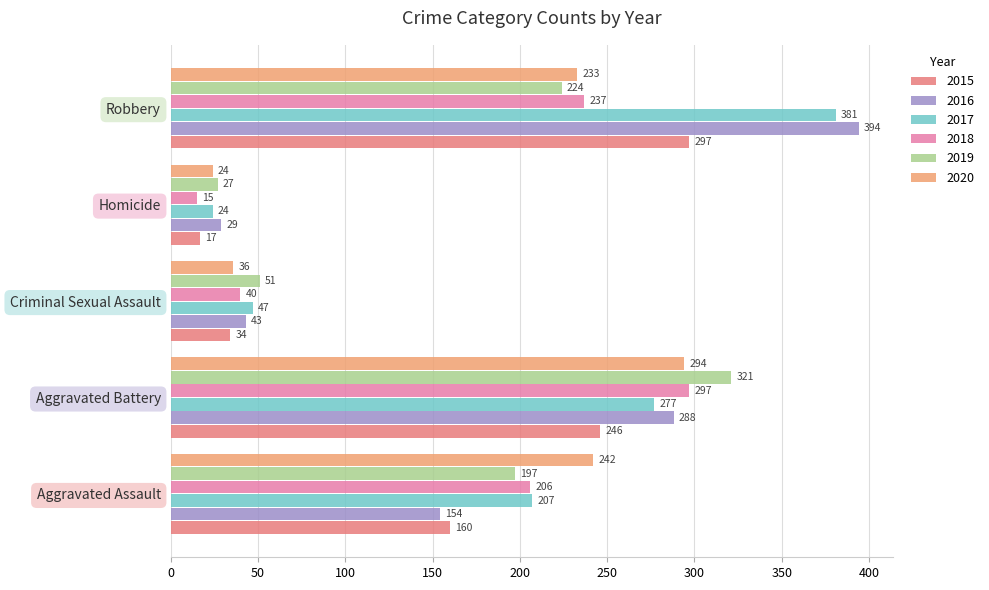

What is the value of the 2016 bar at the 3rd from the left?

43